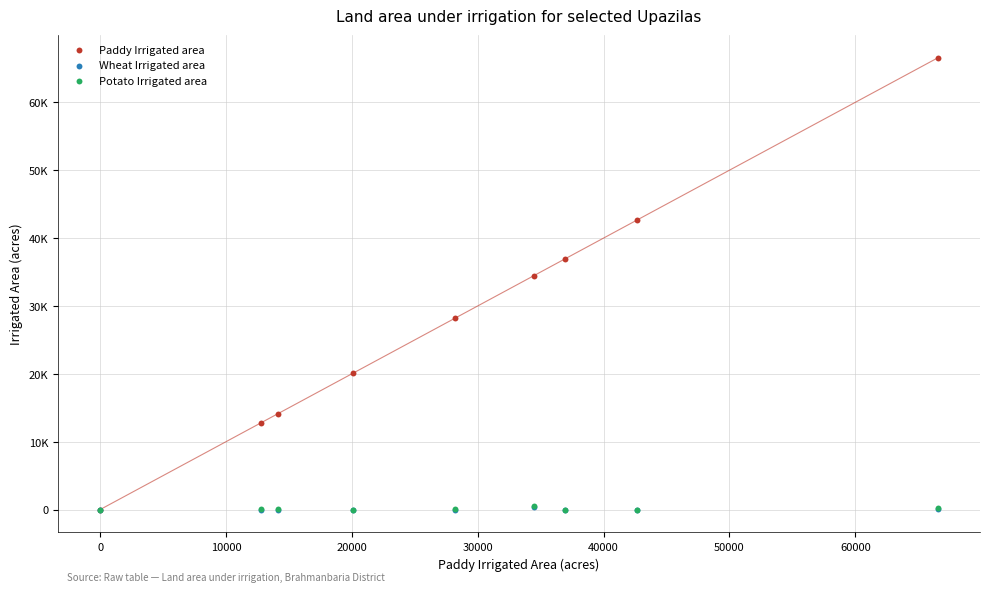

Which series contains the highest Y value?

Paddy Irrigated area